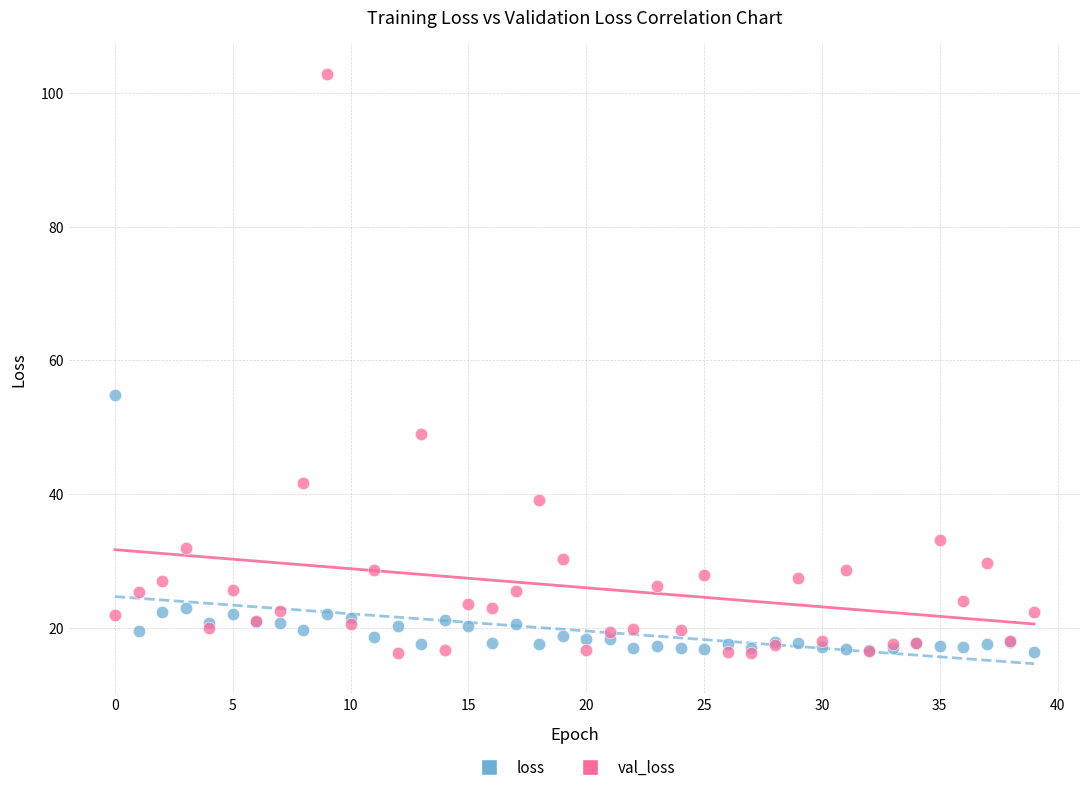

In the val_loss series, what Y value is closest to 59?

49.0